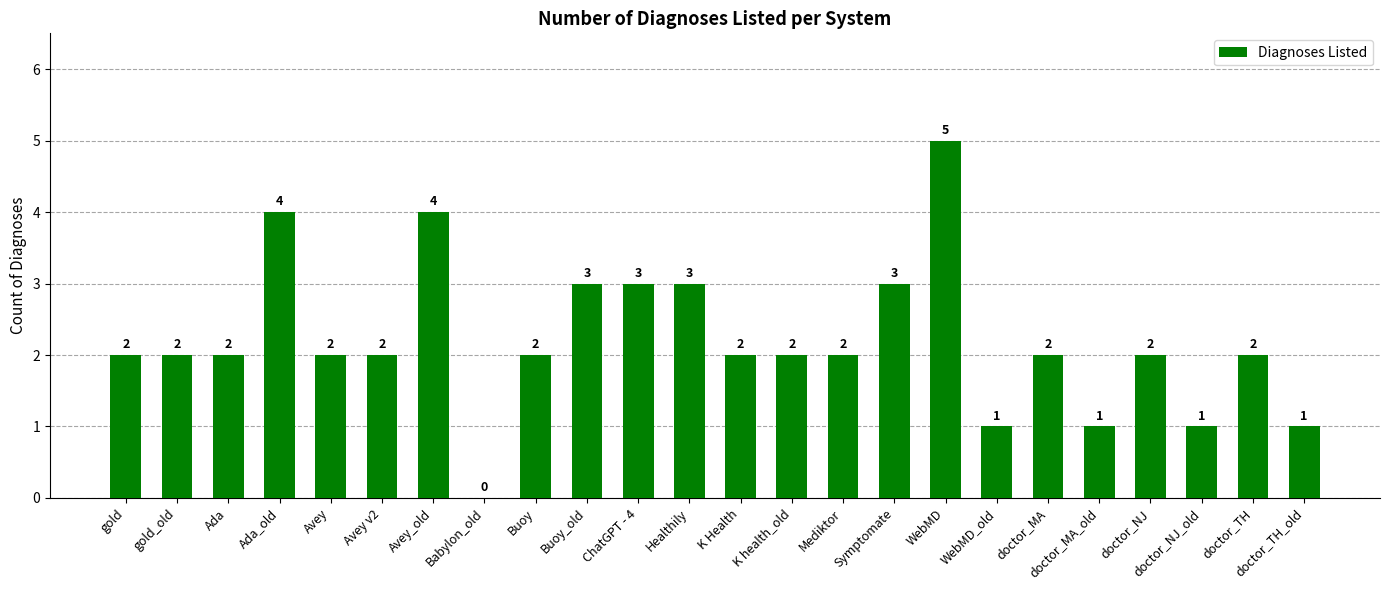

Which has a higher value, Babylon_old or K Health?

K Health